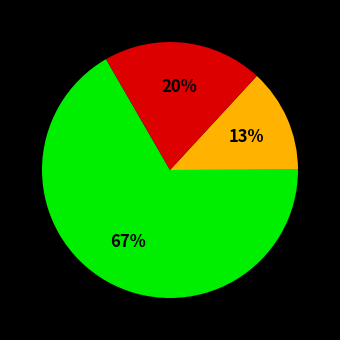

To the nearest percent, what is the difference between the largest and smallest slice percentages?

54%